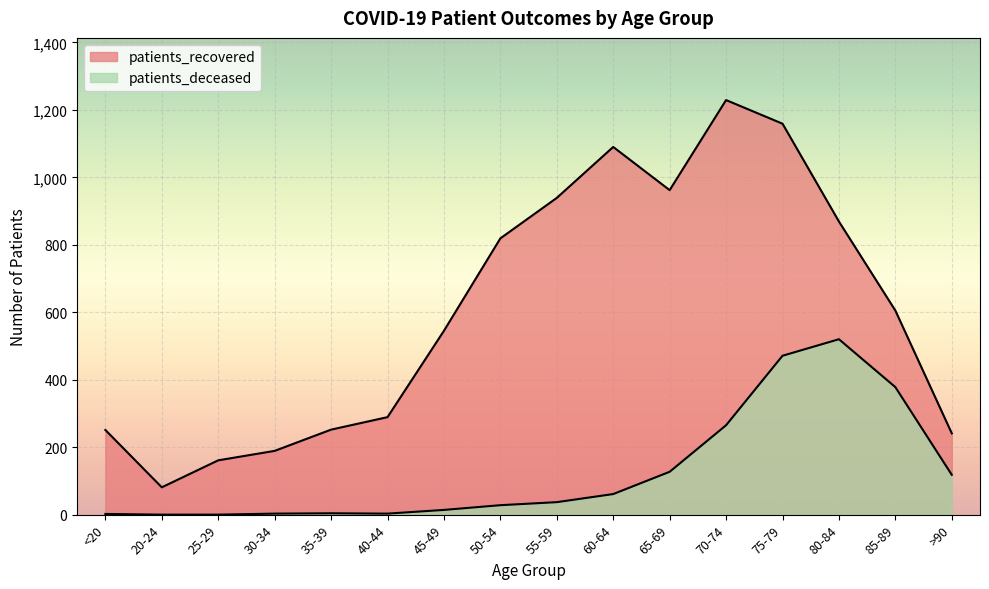

Count the number of data series in this chart.

2